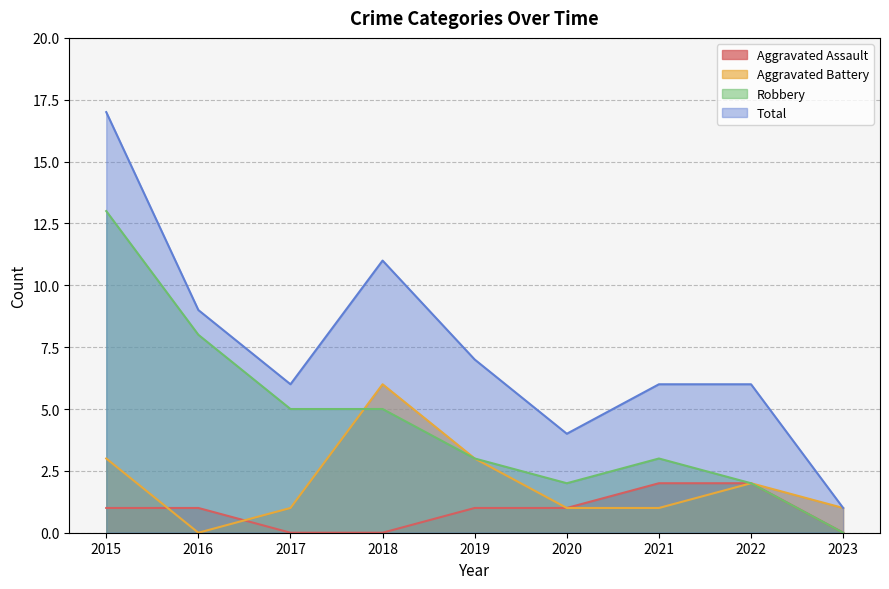

True or false: Aggravated Battery has a value of 1 at 2017.

True